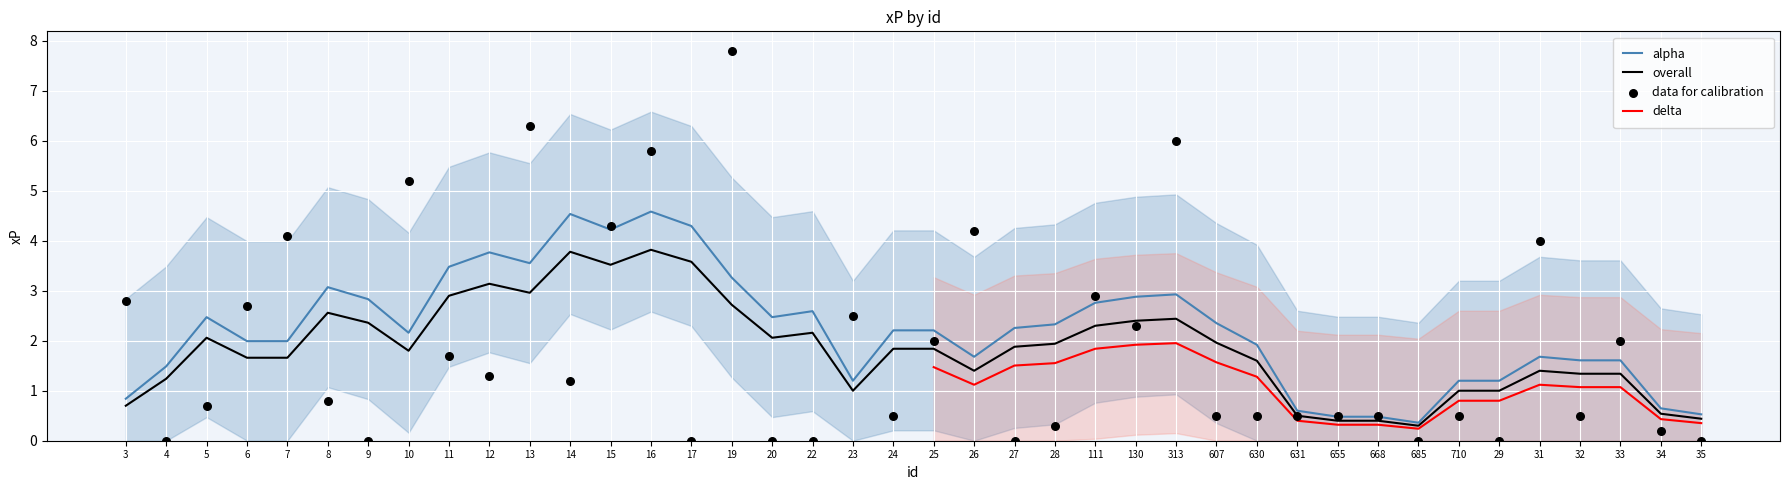

Is the value of overall at 26 greater than the value of alpha at 32?

No